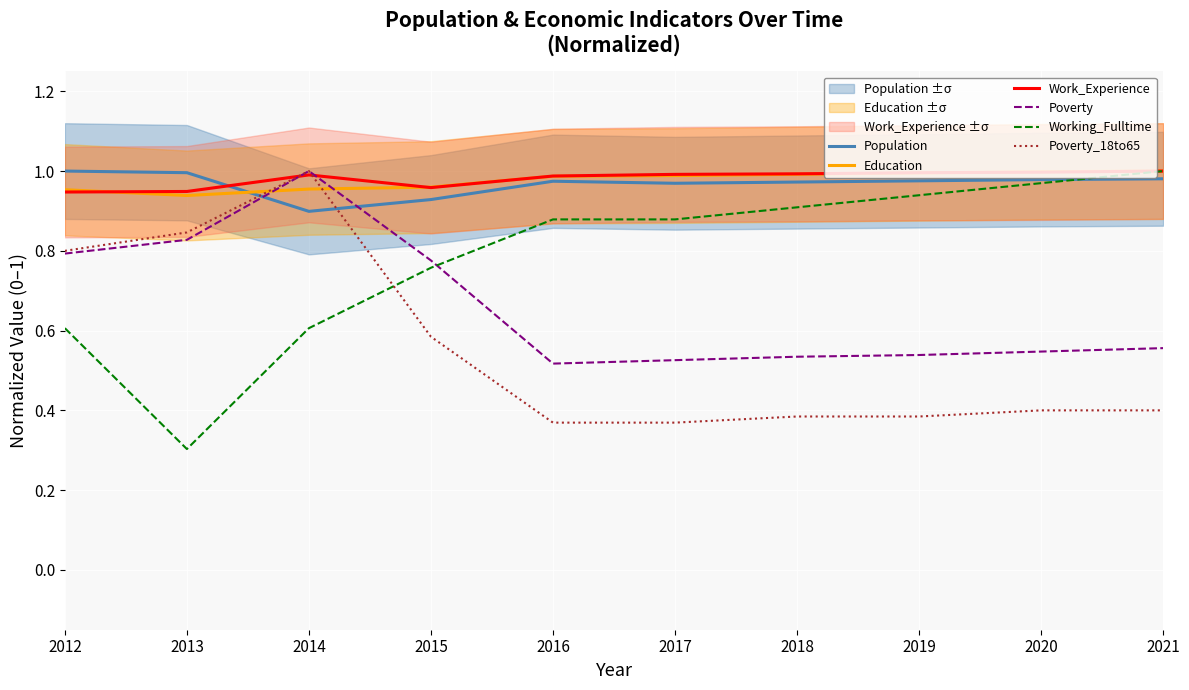

At which category is the sum across all series the highest?

2014